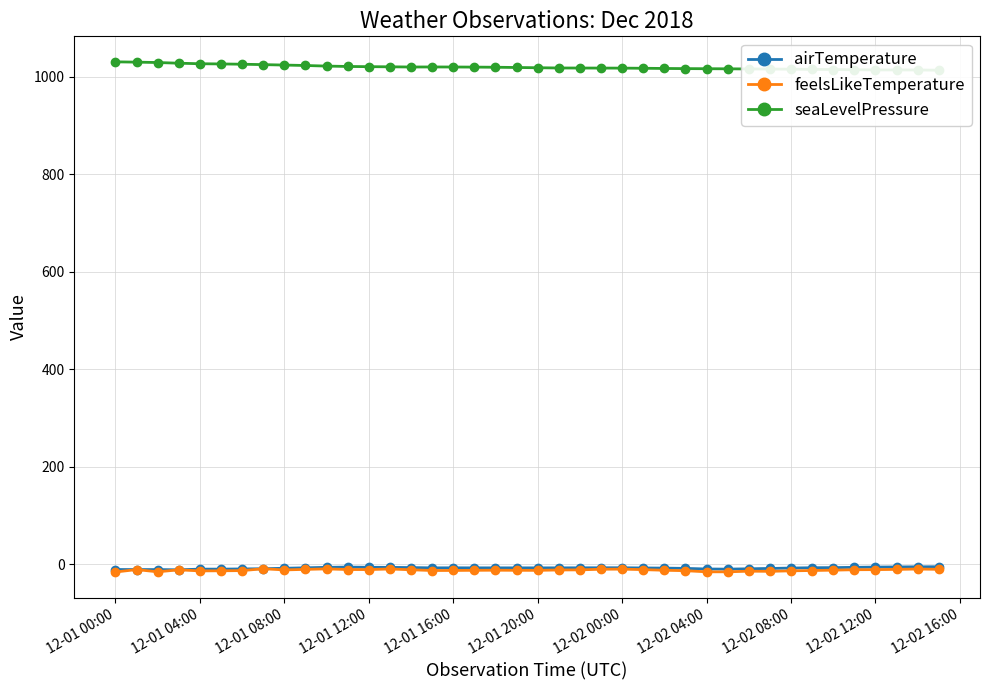

True or false: feelsLikeTemperature has more than 2 points higher than both neighbors.

True